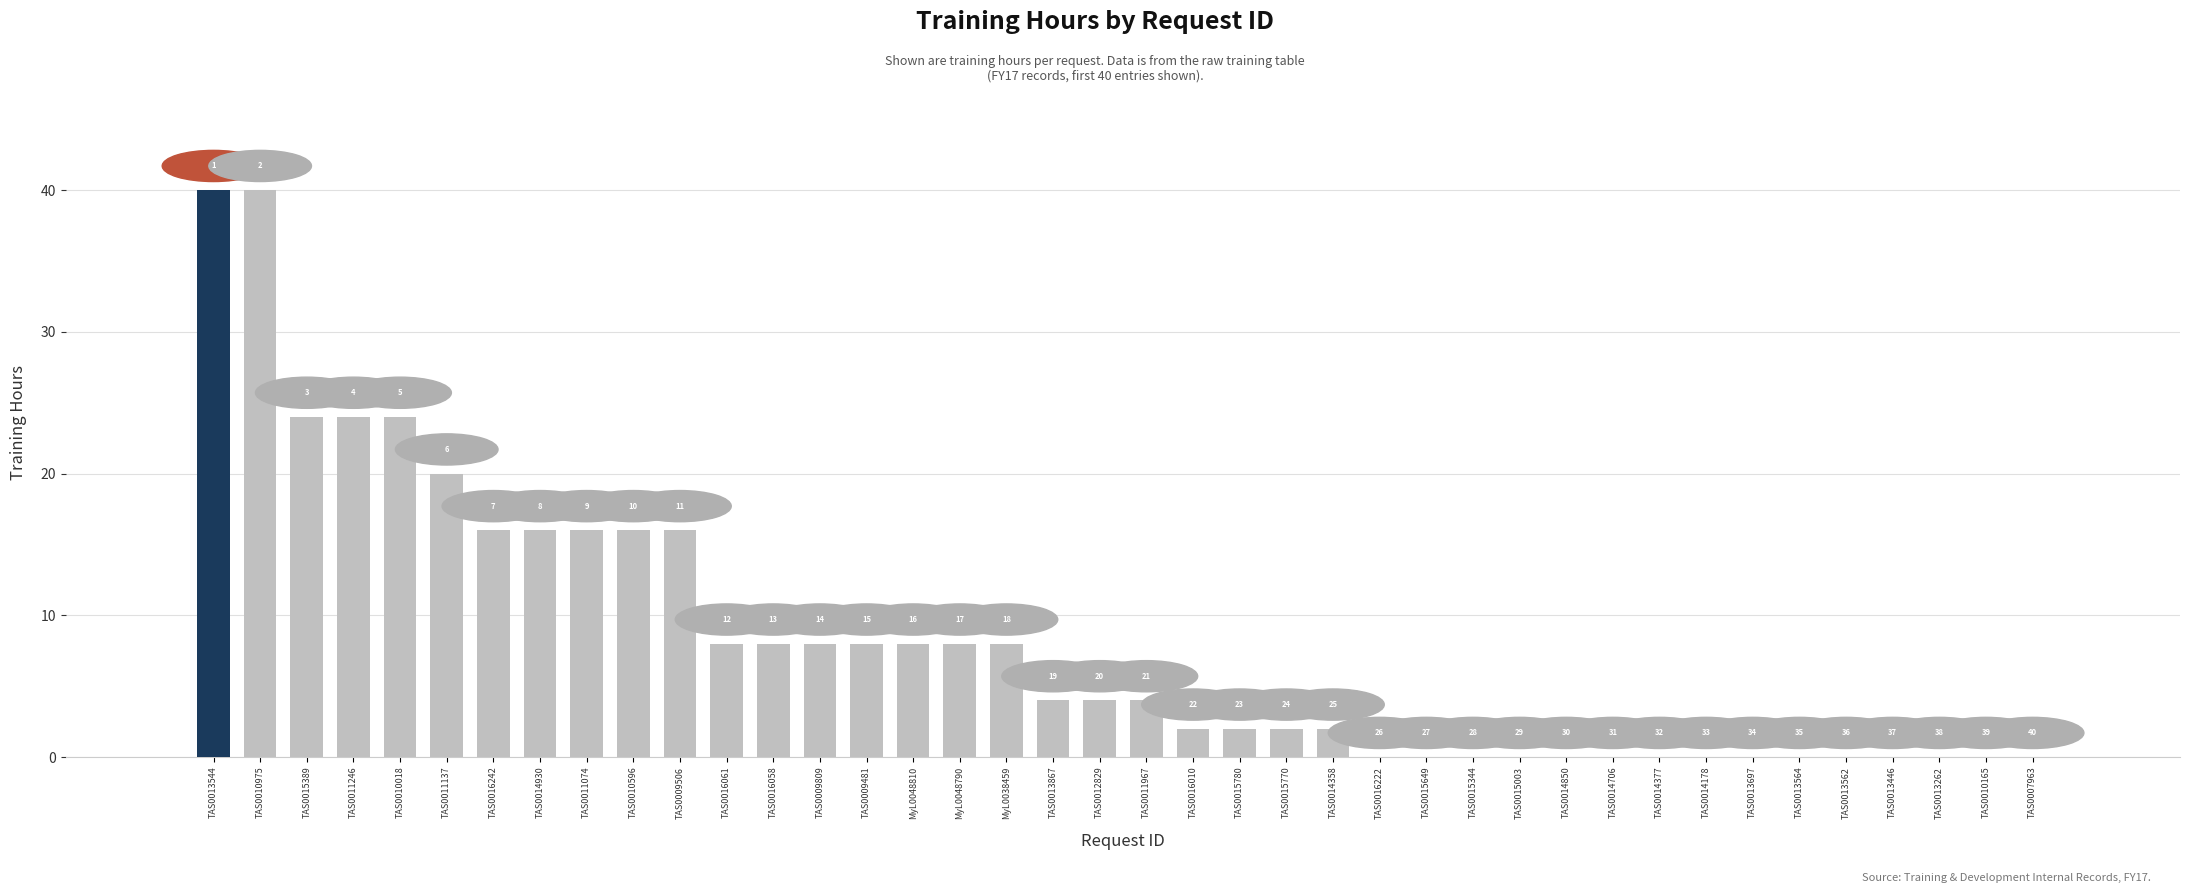

How many data points are above 4?

18